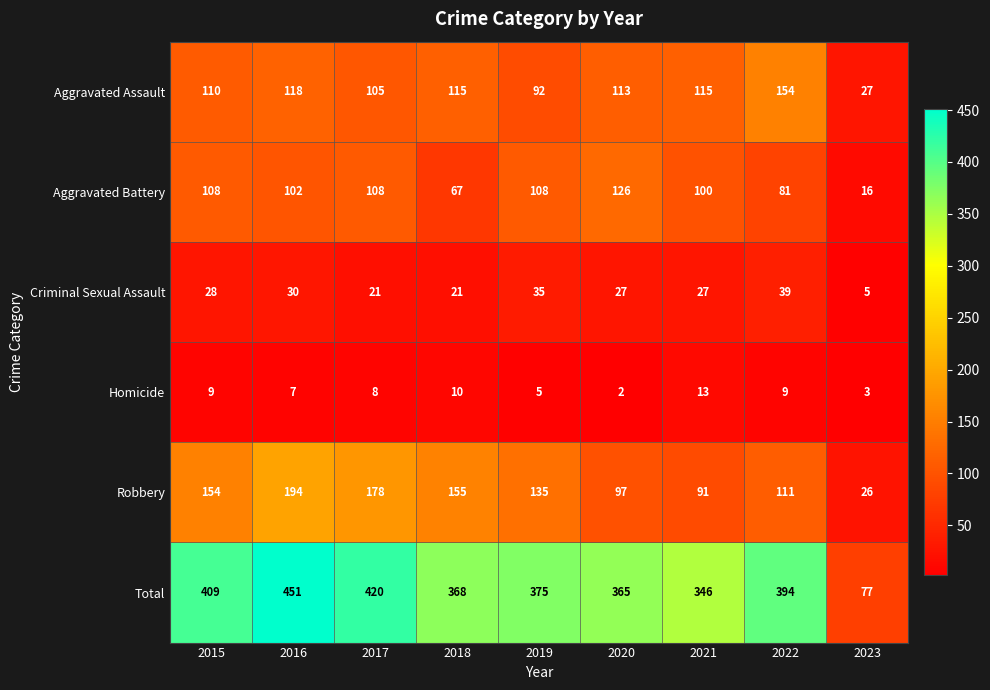

Between 2017 and 2019, which series saw the biggest shift?

Total